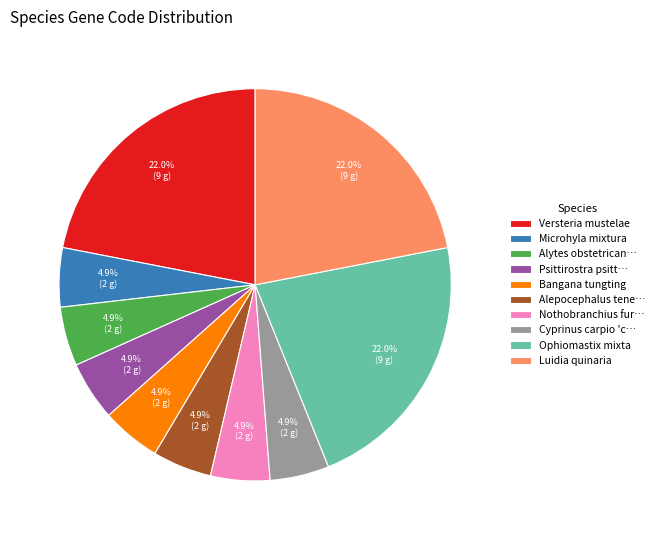

Is the sum of Bangana tungting and Alytes obstetrican… greater than half?

No